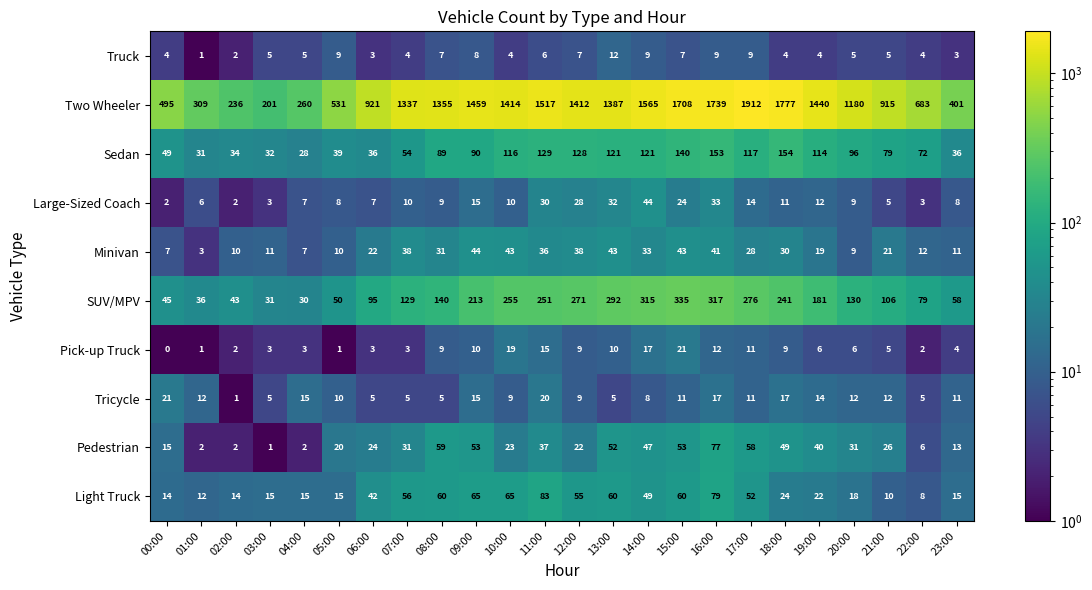

At which category does the chart reach its minimum across all series?

00:00